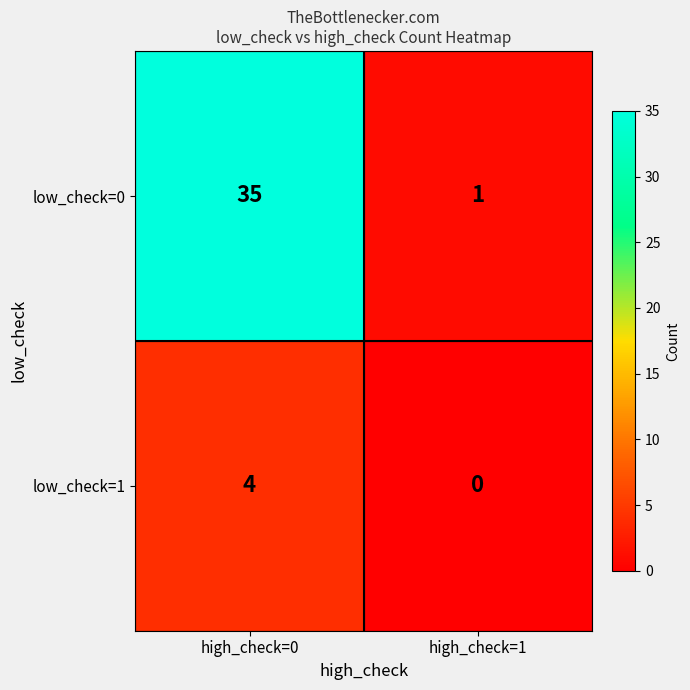

Which series has the largest range (max minus min)?

low_check=0